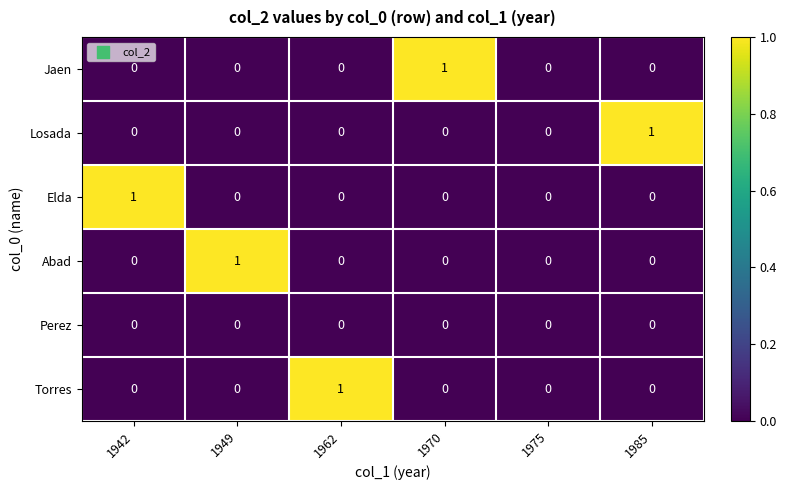

How many Torres values are between 0 and 1?

6